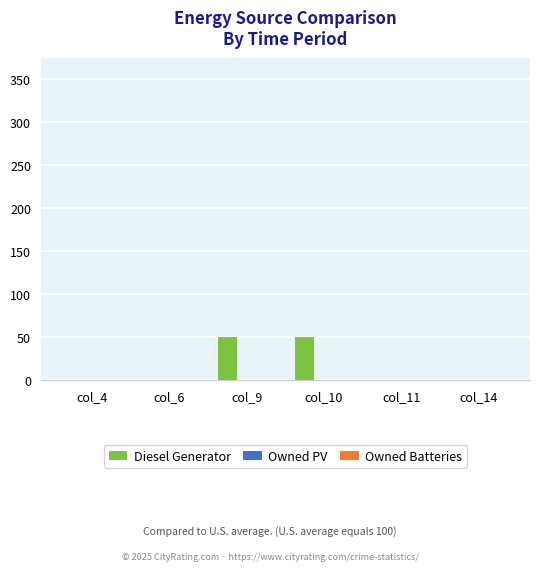

What is the change in value from col_9 to col_14?

-51